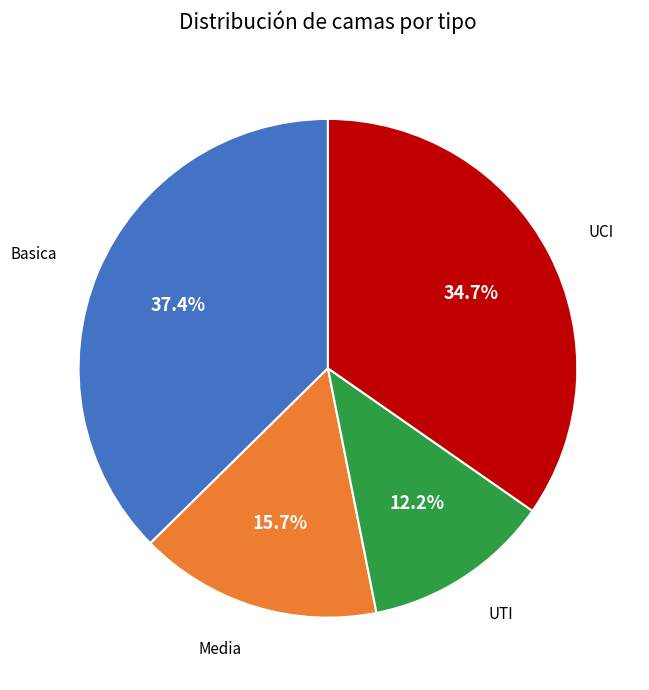

Which category has the smallest portion of the pie?

UTI